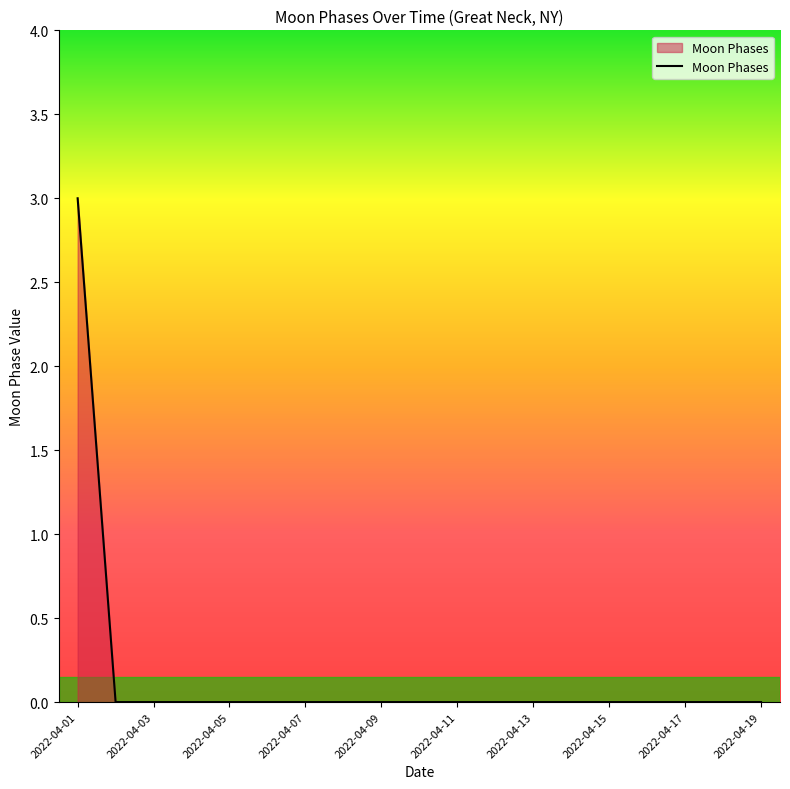

What is the difference between the maximum and minimum values?

3